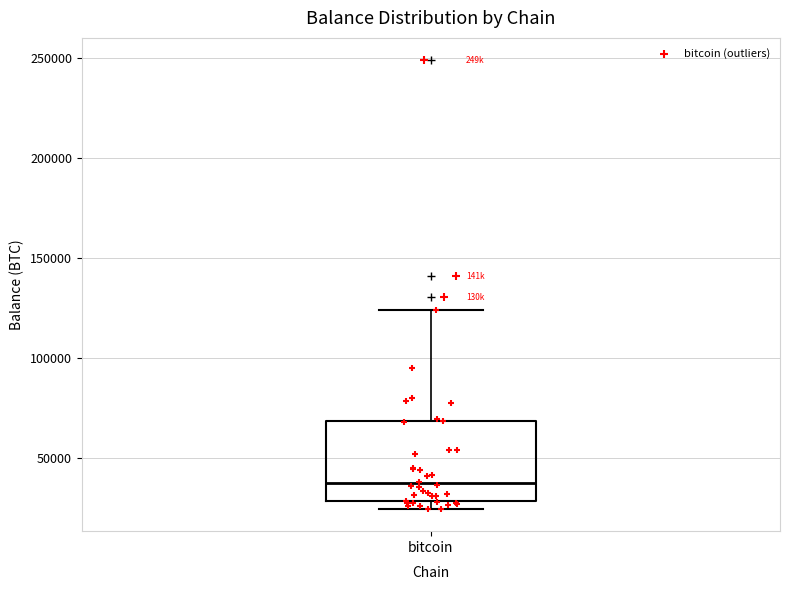

Where does the upper whisker of the box for bitcoin end on the y-axis? The values are not printed on the chart, so give them approximately, as read against the axis.

125000